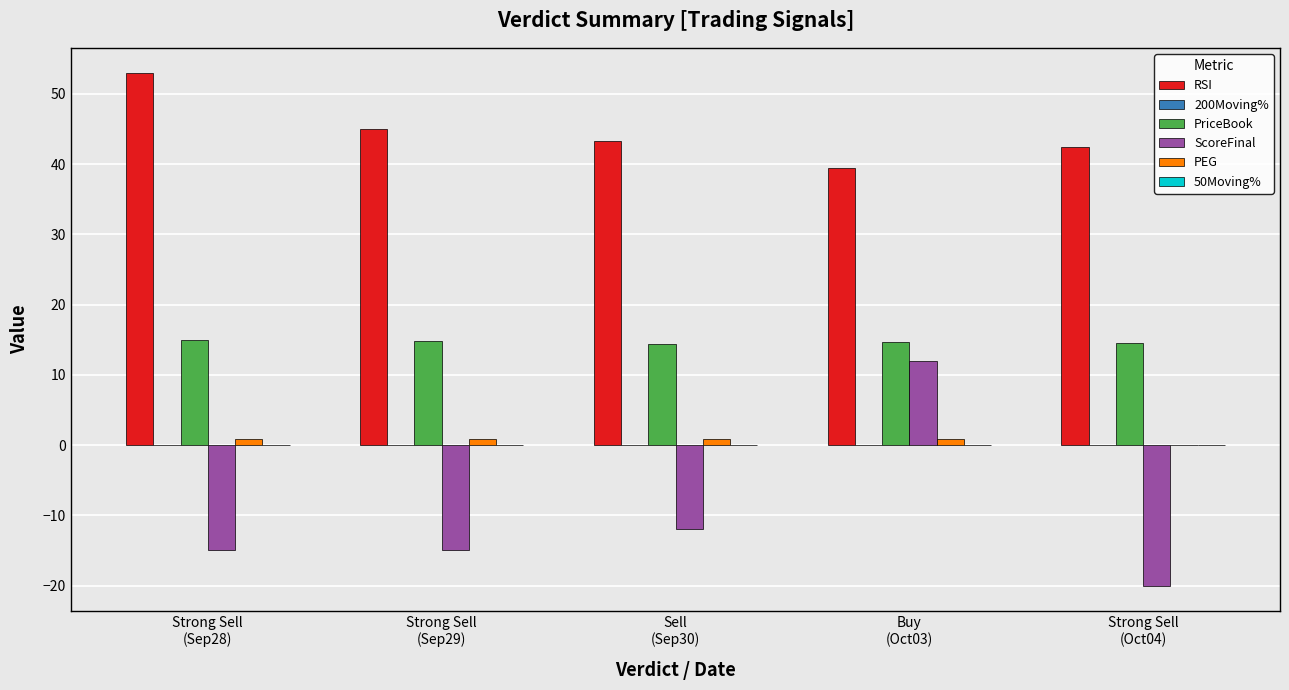

How many data points does each series have?

5